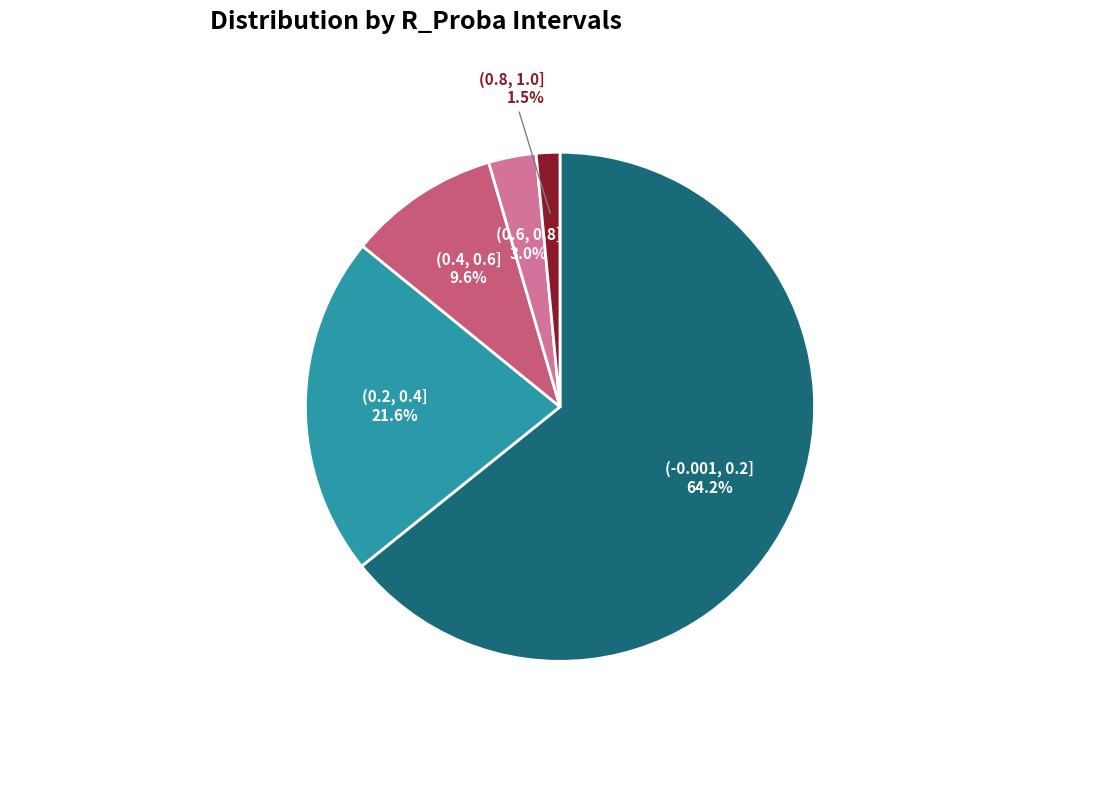

Is there any slice that represents more than half of the pie?

Yes